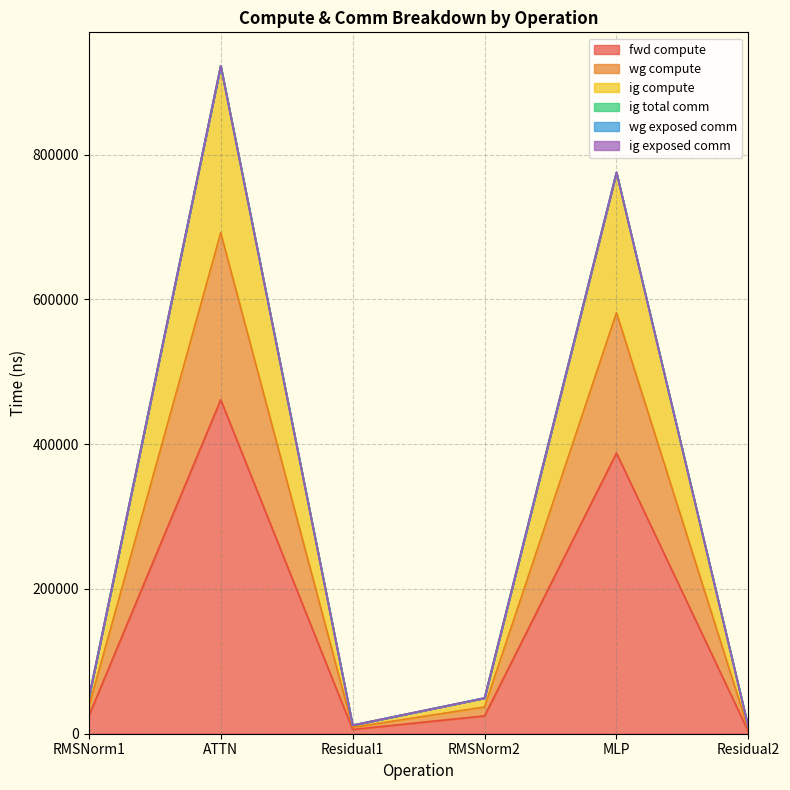

Does the chart have visible grid lines?

Yes